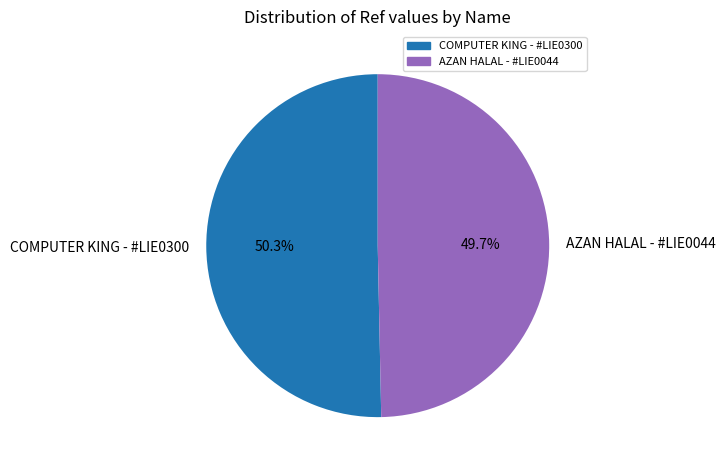

To the nearest percent, what is the difference between the largest and smallest slice percentages?

1%